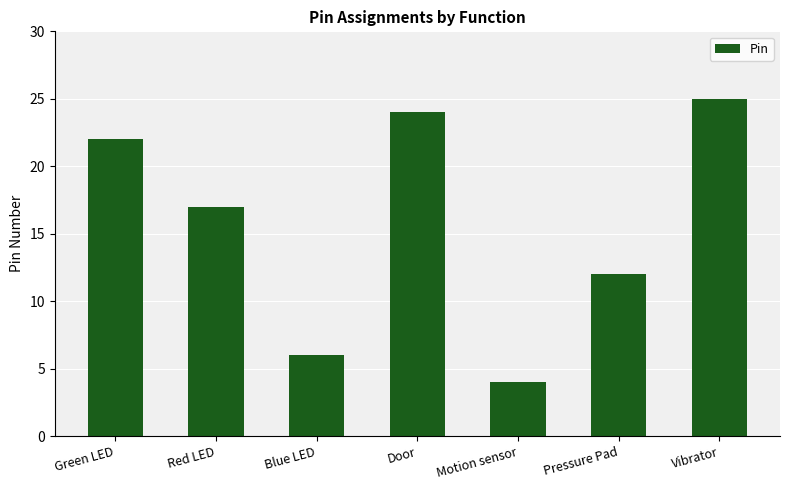

What is the change in value from Red LED to Door?

+7